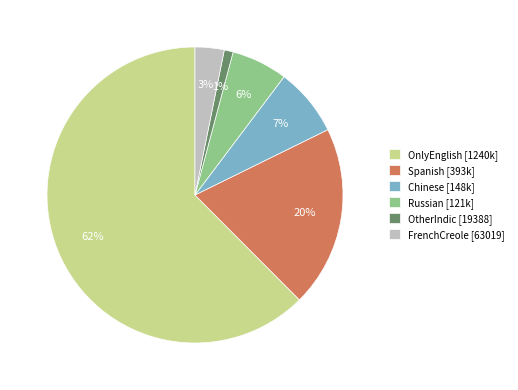

Do OtherIndic and OnlyEnglish together represent more than half of the pie?

Yes